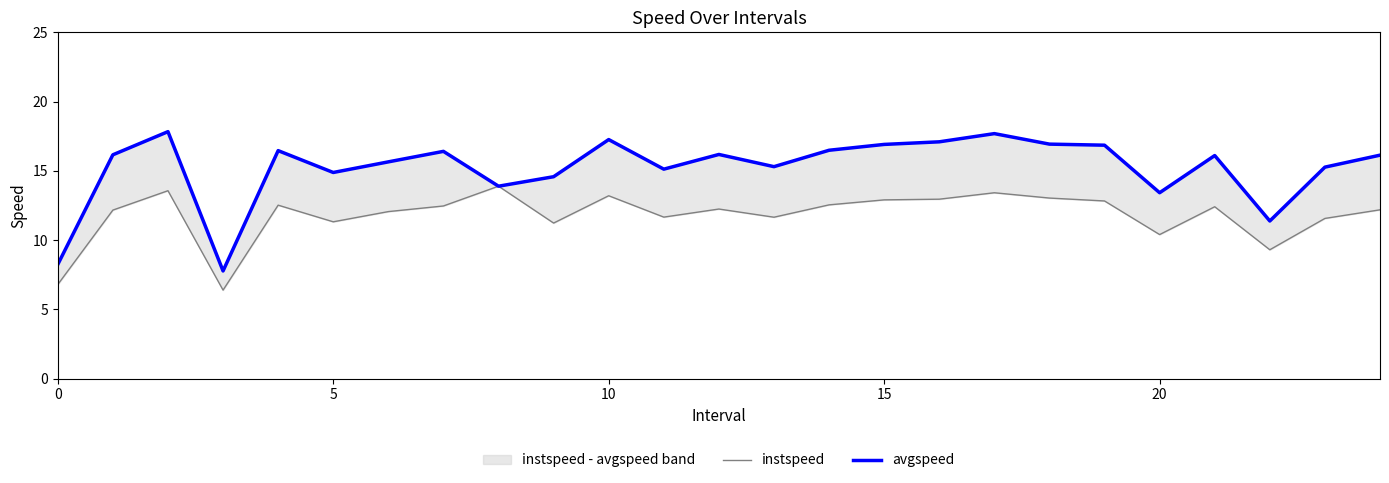

What is the sum of the instspeed values at 11 and 0?

18.4